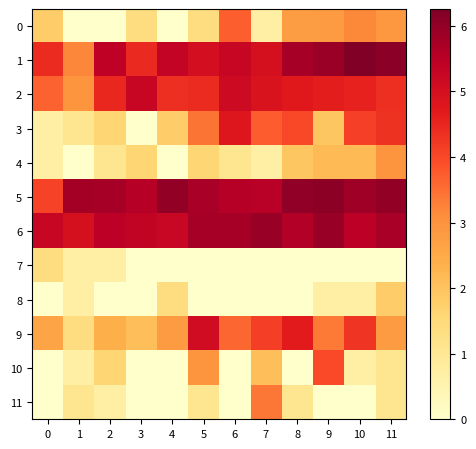

At 7, list the series in order from largest to smallest.

6, 5, 1, 2, 9, 3, 11, 10, 0, 4, 7, 8